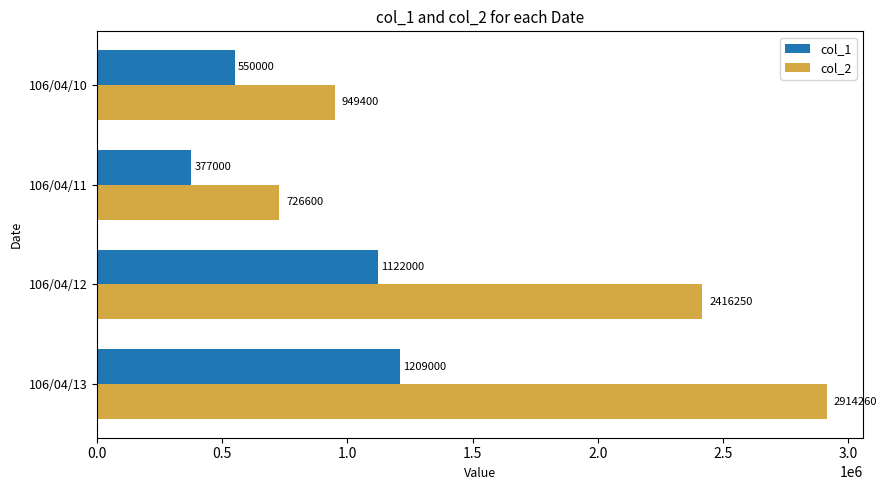

Count the number of categories in the chart.

4